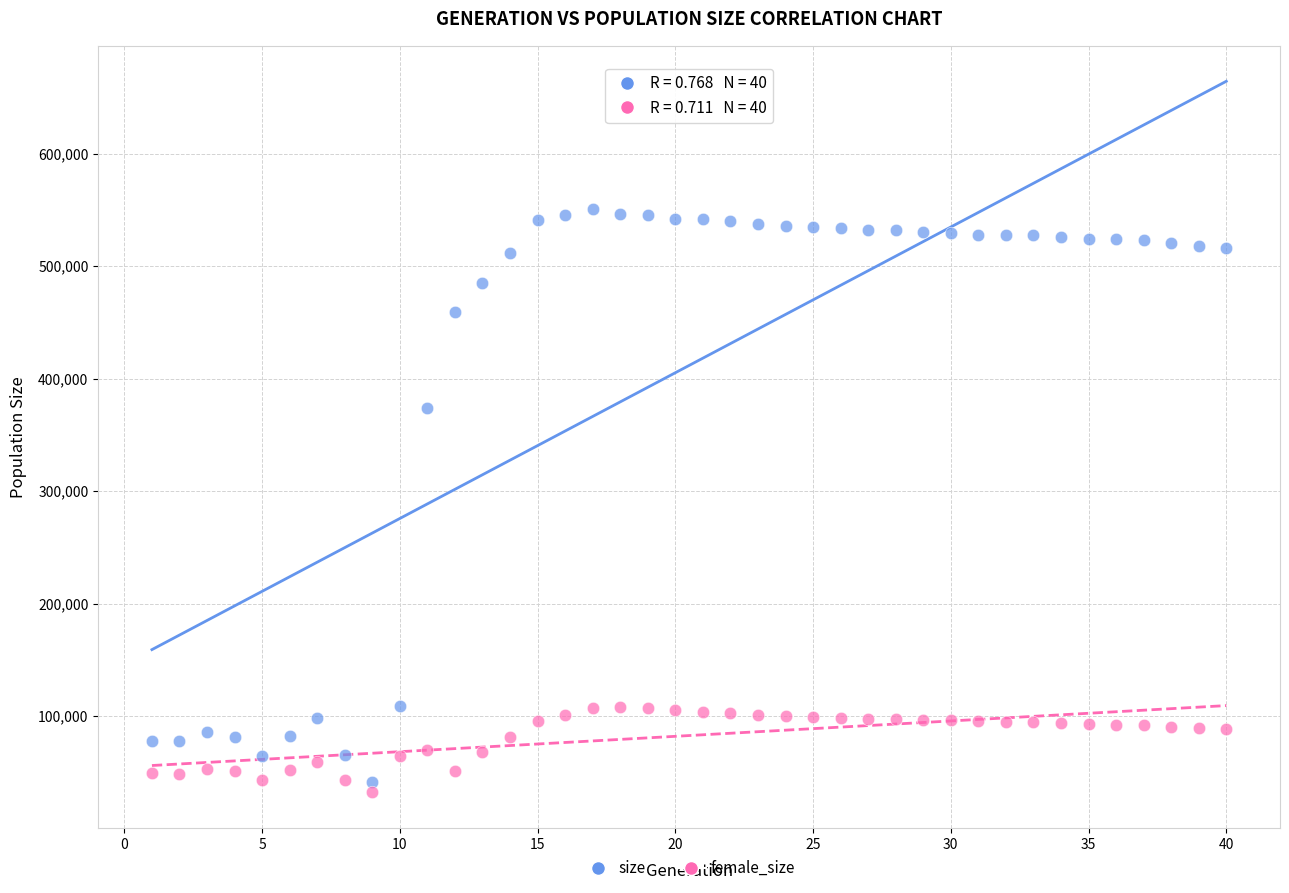

Which series contains the highest Y value?

size